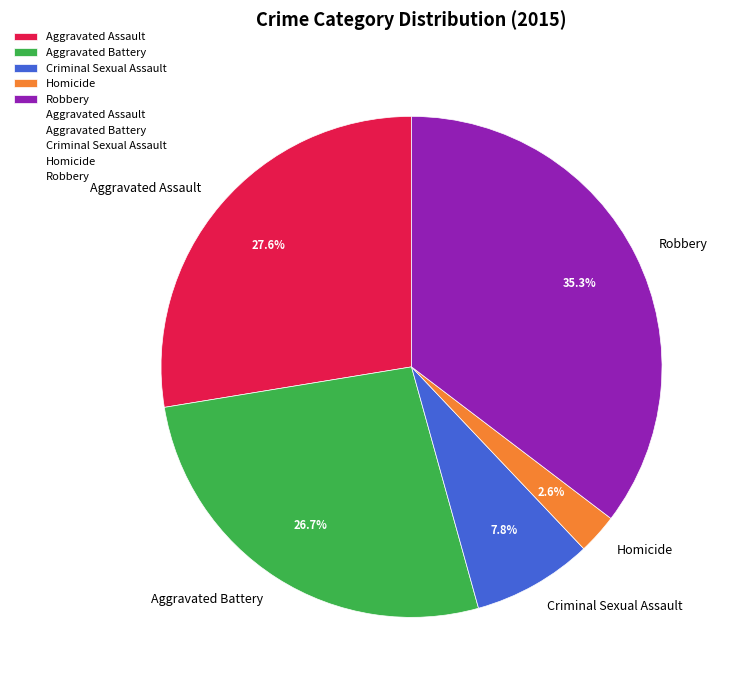

What is the ratio of the value at Aggravated Assault to the value at Aggravated Battery?

1.0